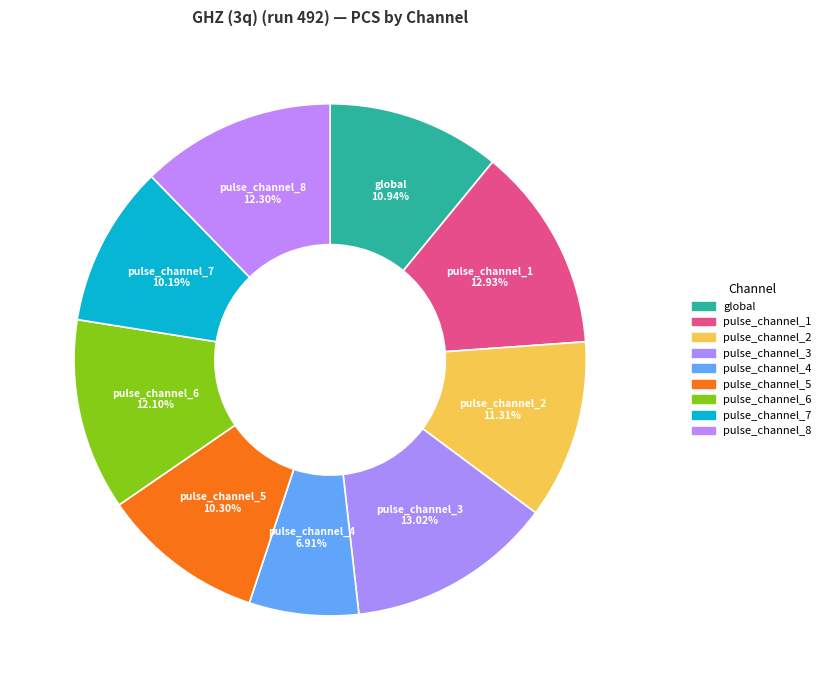

Which category has the smallest portion of the pie?

pulse_channel_4